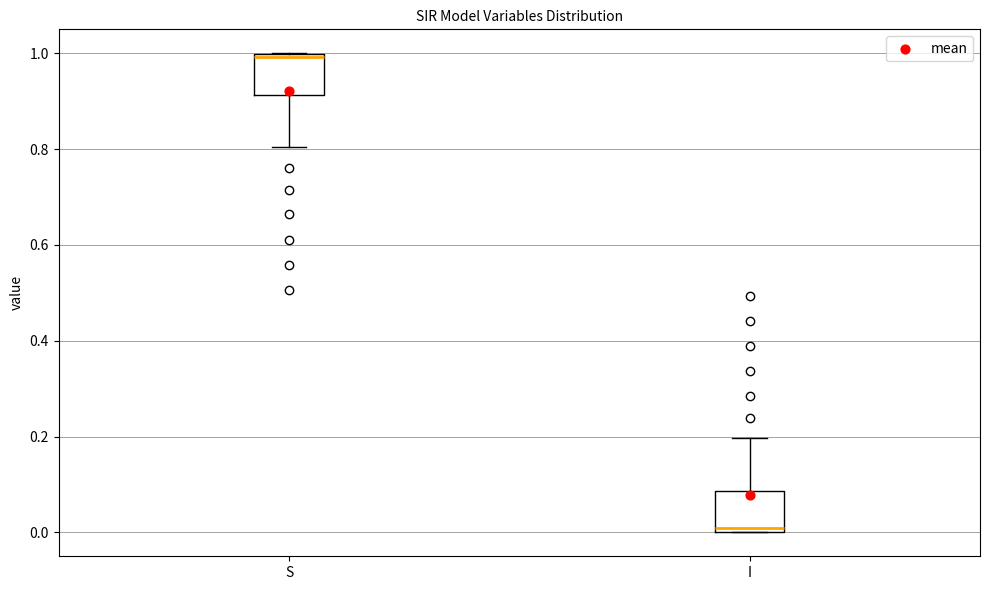

Reading left to right, read every box against the y-axis: the position of its median line, the range the box covers, and the ends of its whiskers. The values are not printed on the chart, so give them approximately, as read against the axis.

S: median 1.00 (just below the box's upper edge), box 0.92 to 1.00, whiskers 0.80 to 1.00
I: median 0.00 (just above the box's lower edge), box 0.00 to 0.08, whiskers 0.00 to 0.20